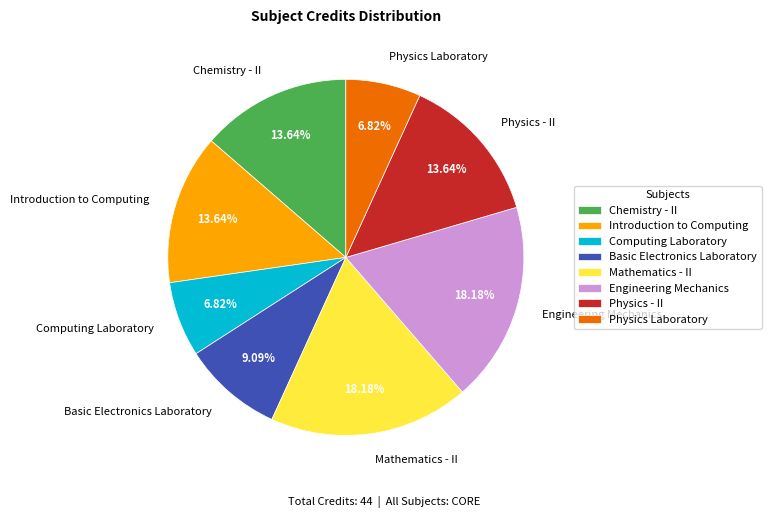

To the nearest percent, what percentage of the pie is Physics - II?

14%